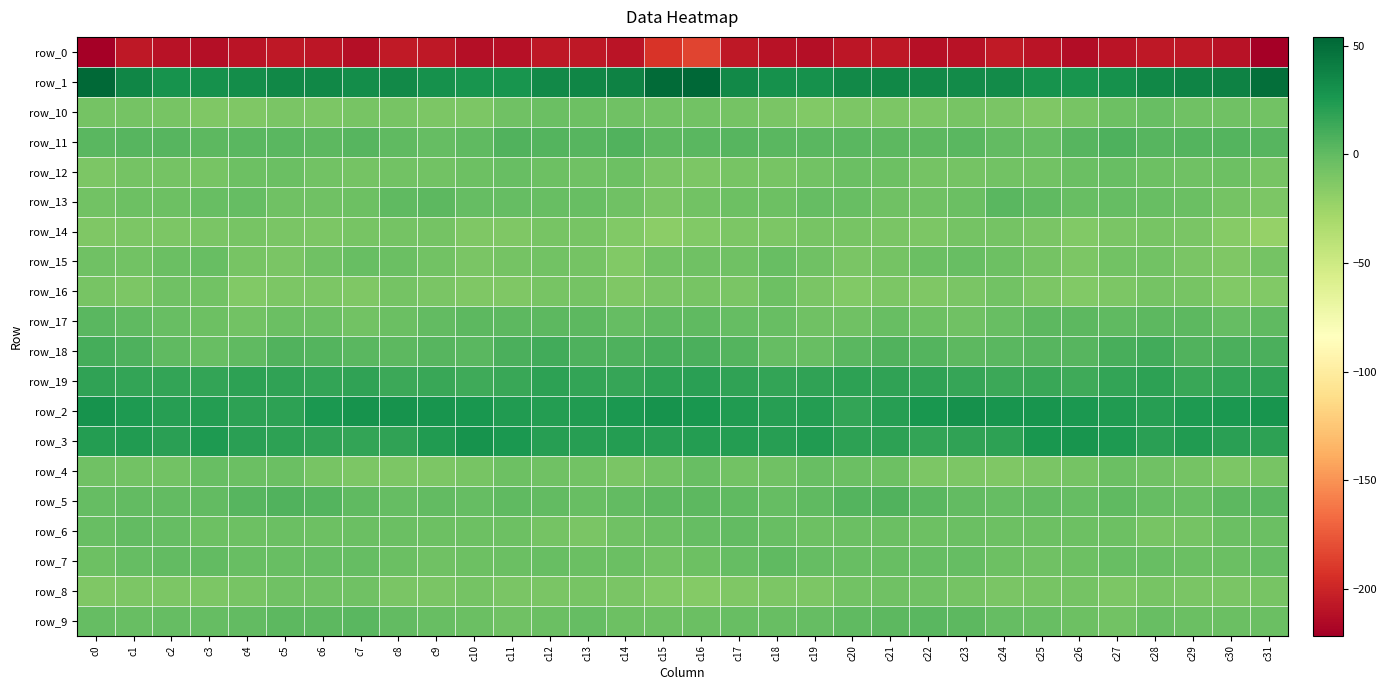

Which series has the widest spread of values?

row_0